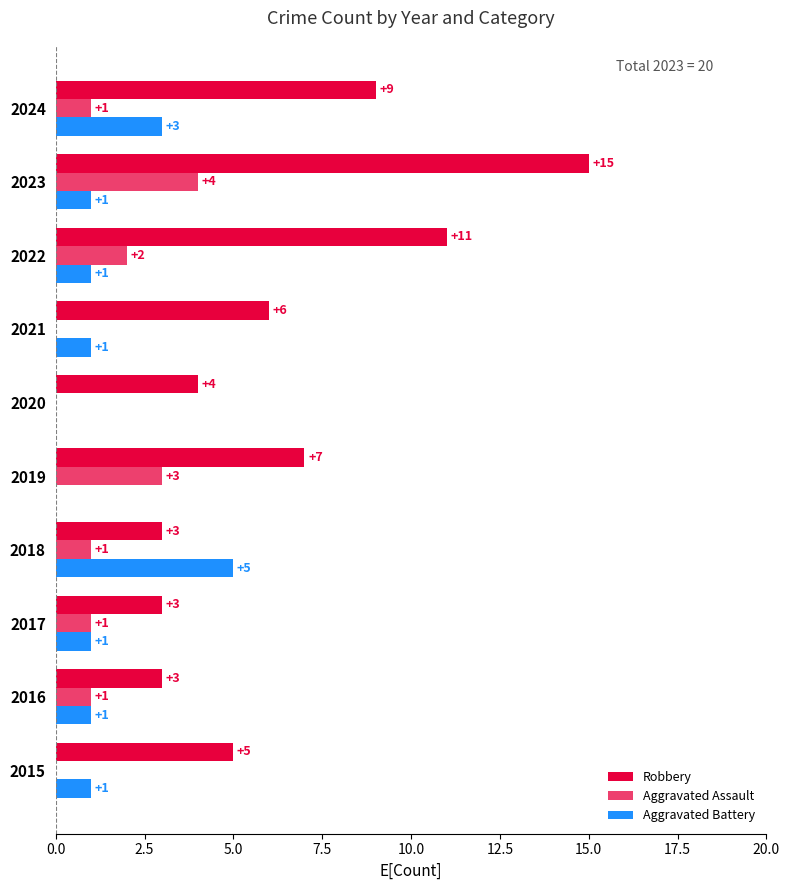

How many series are shown in this chart?

3